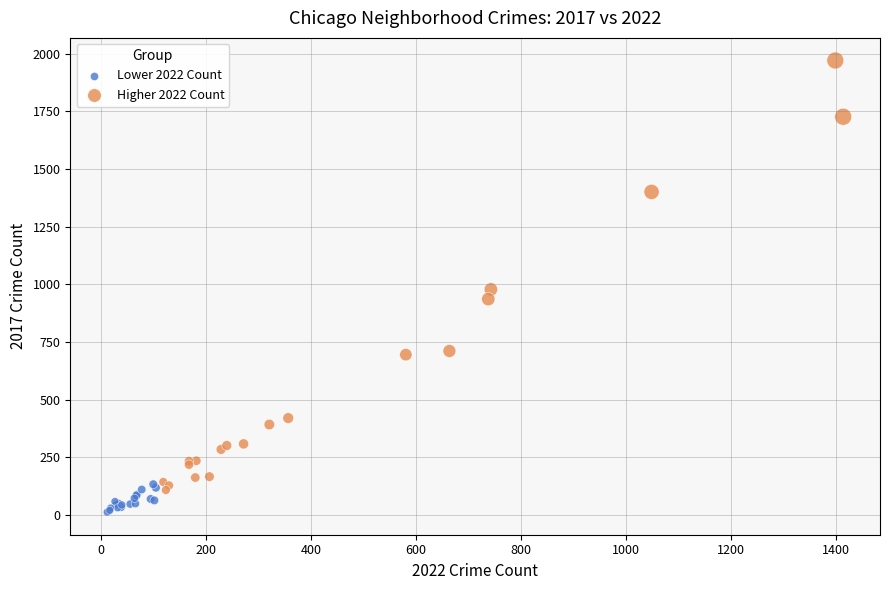

Which series has the largest Y range (max minus min)?

Higher 2022 Count